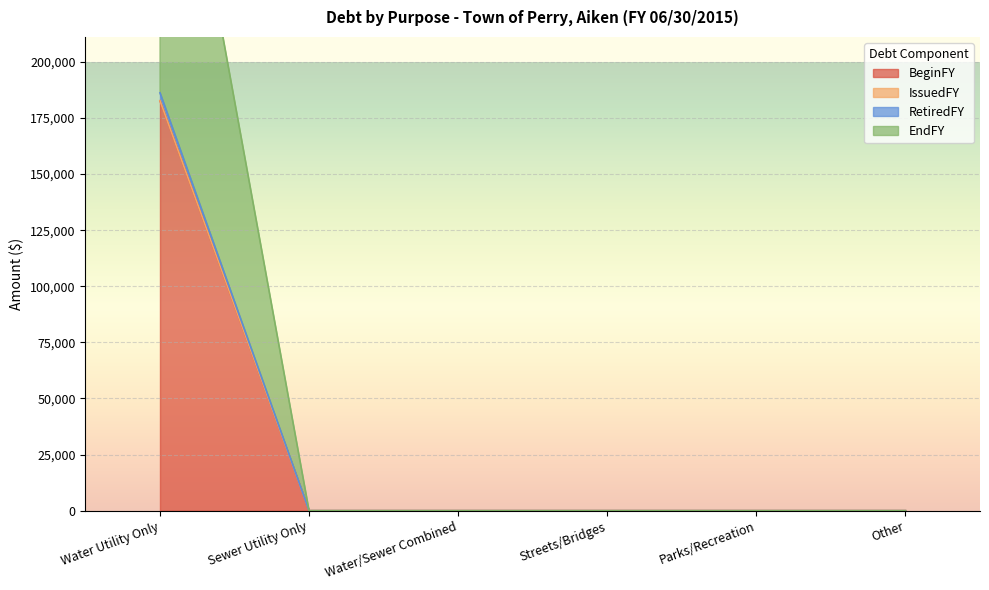

Count the number of categories in the chart.

6